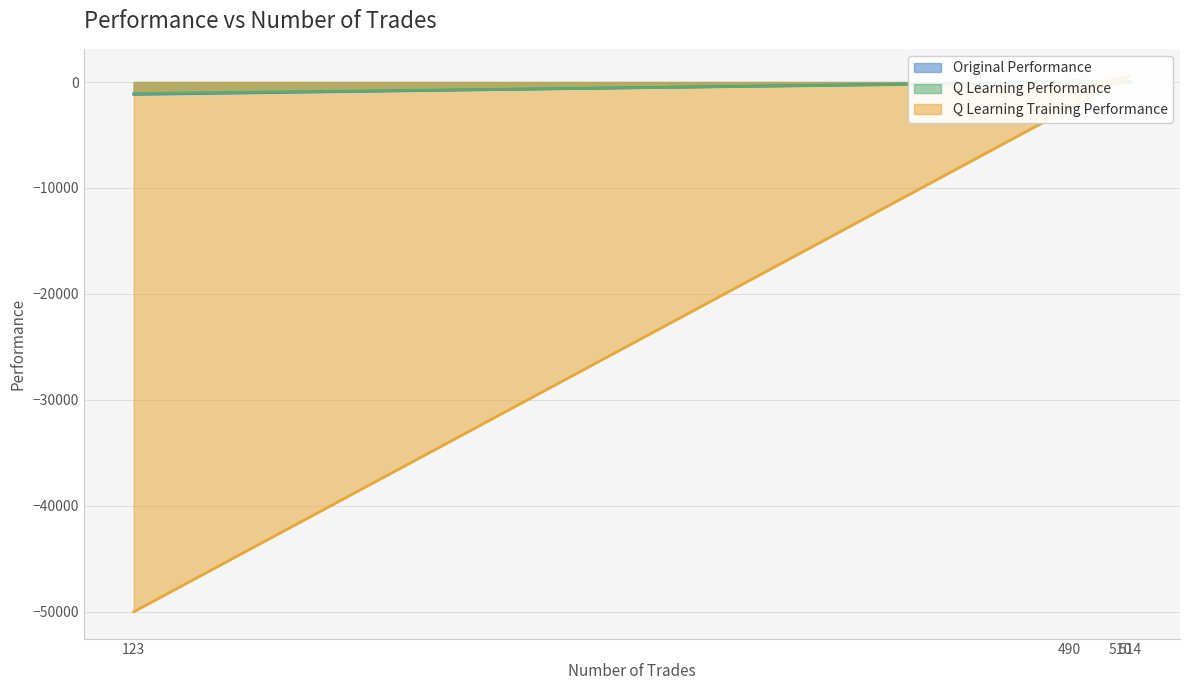

What is the value of the Original Performance point at the 3rd from the left?

85.8